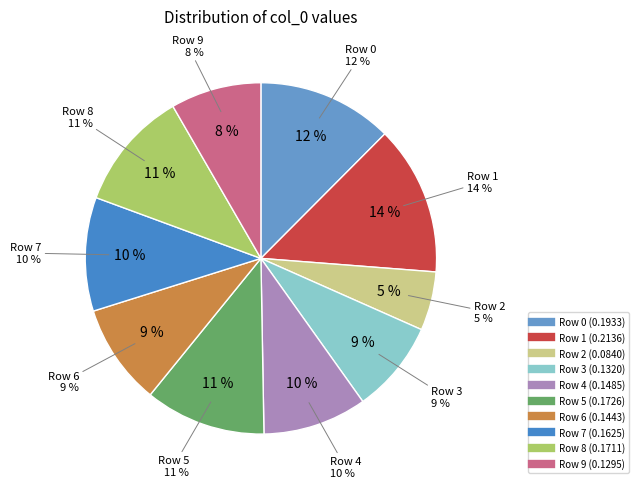

Rank the categories by value from lowest to highest.

2, 9, 3, 6, 4, 7, 8, 5, 0, 1